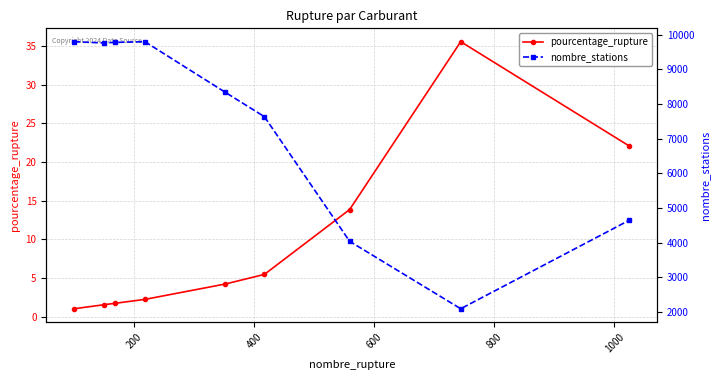

In nombre_stations, how many points are higher than both neighbors (excluding endpoints)?

1